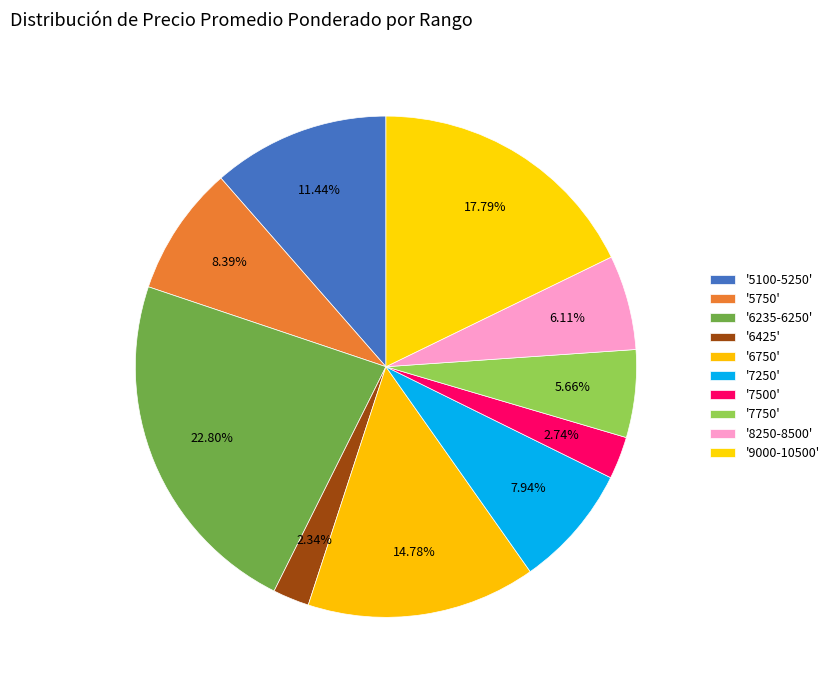

How many segments does this pie chart have?

10